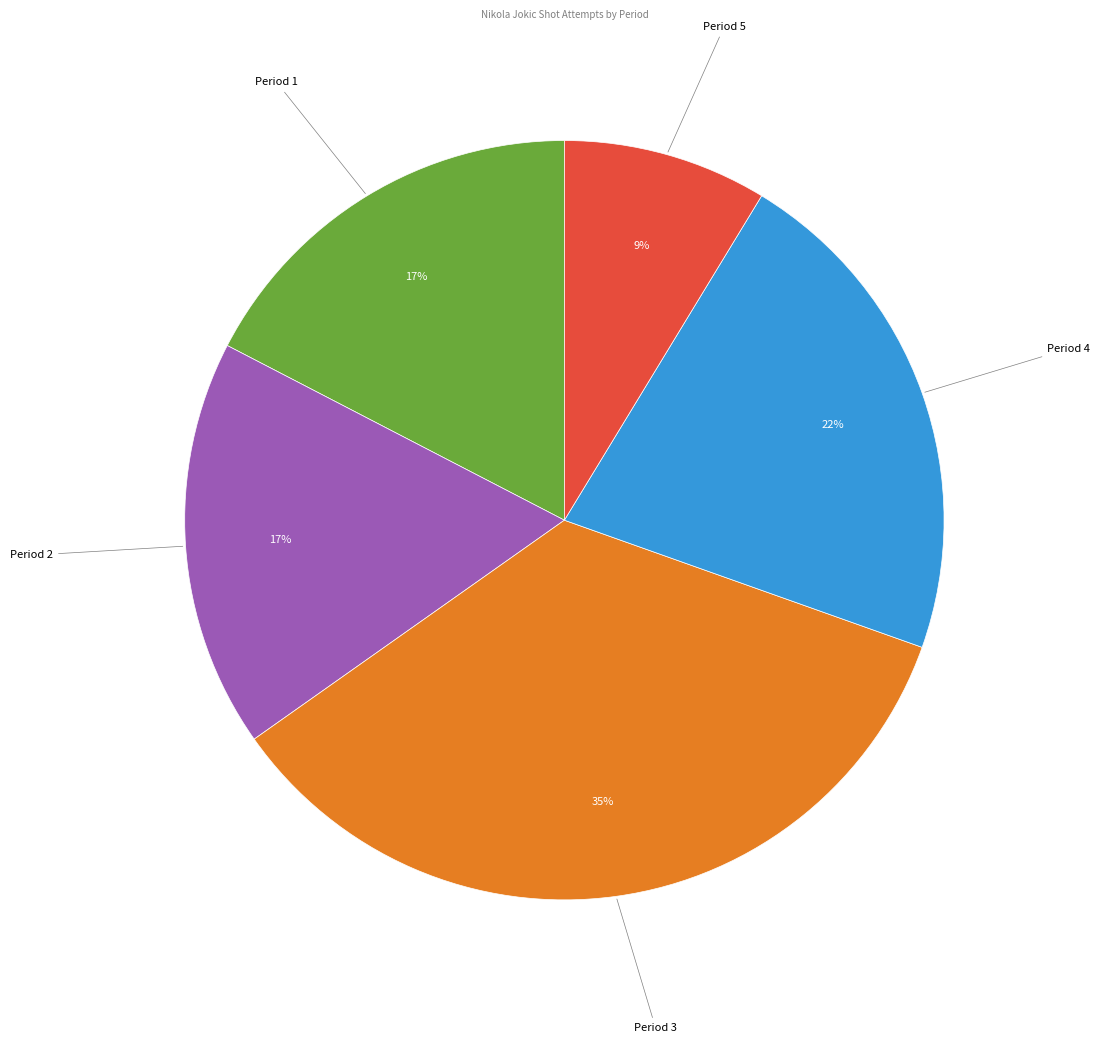

How many slices are in this pie chart?

5